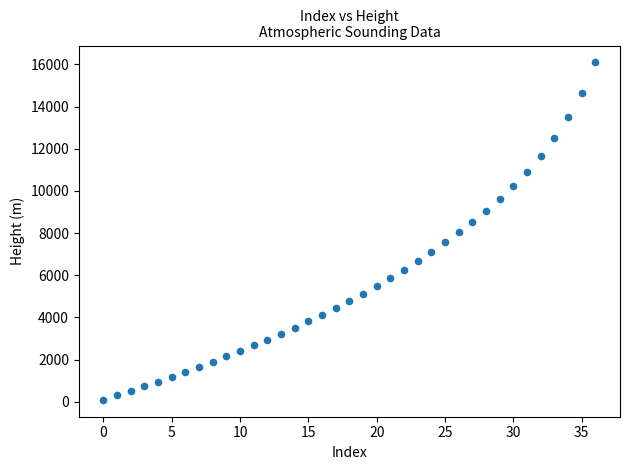

What is the range of Y values (max minus min)?

16002